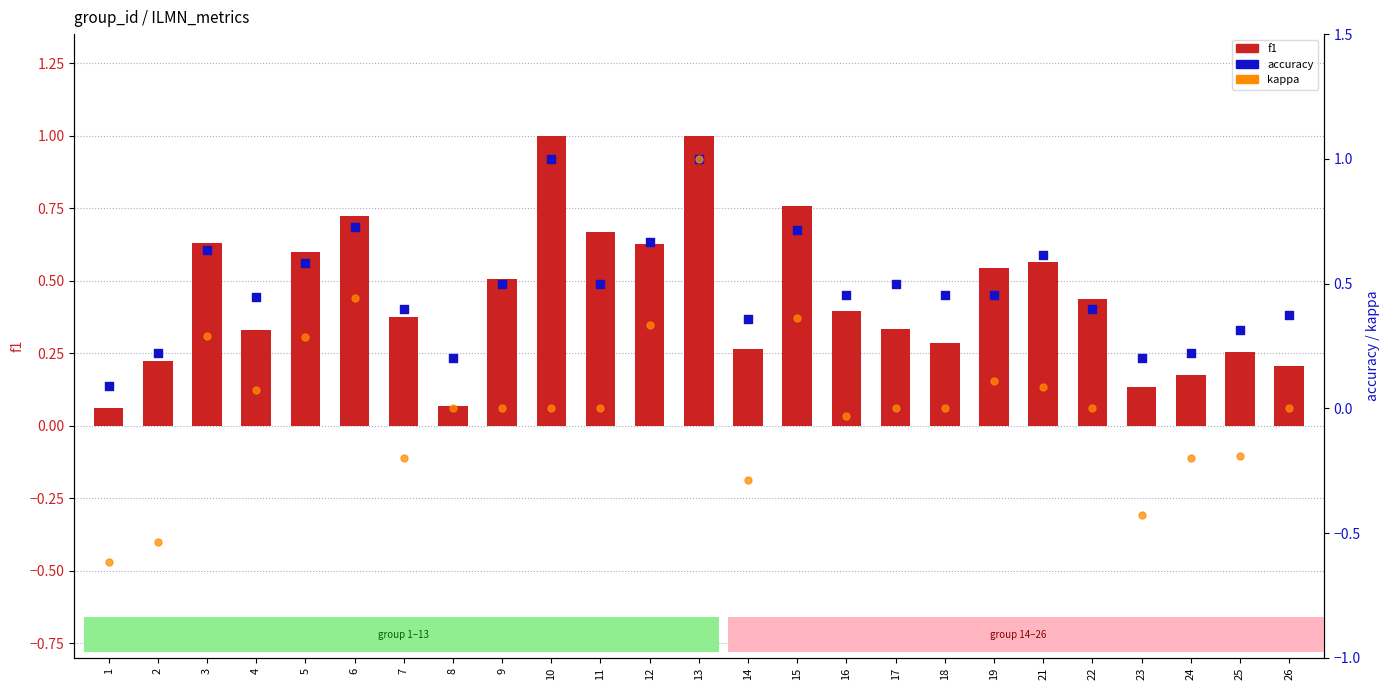

What are all the series names shown in the legend?

f1, accuracy, kappa